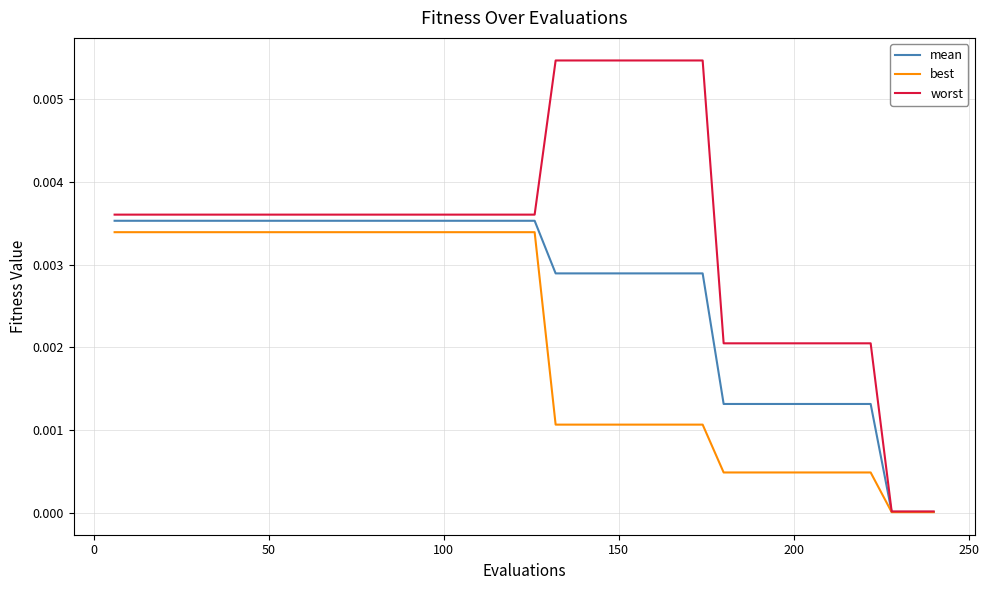

Which series has the largest total across all categories?

worst